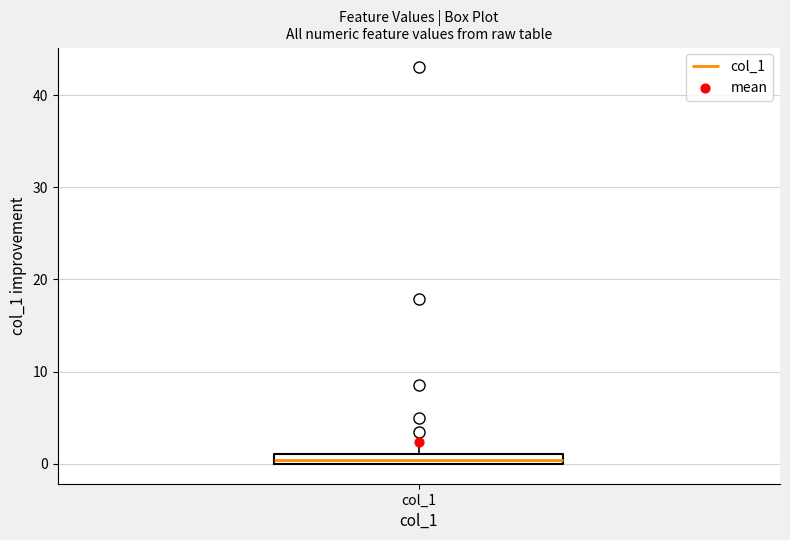

Where does the upper whisker of the box for col_1 end on the y-axis? The values are not printed on the chart, so give them approximately, as read against the axis.

3